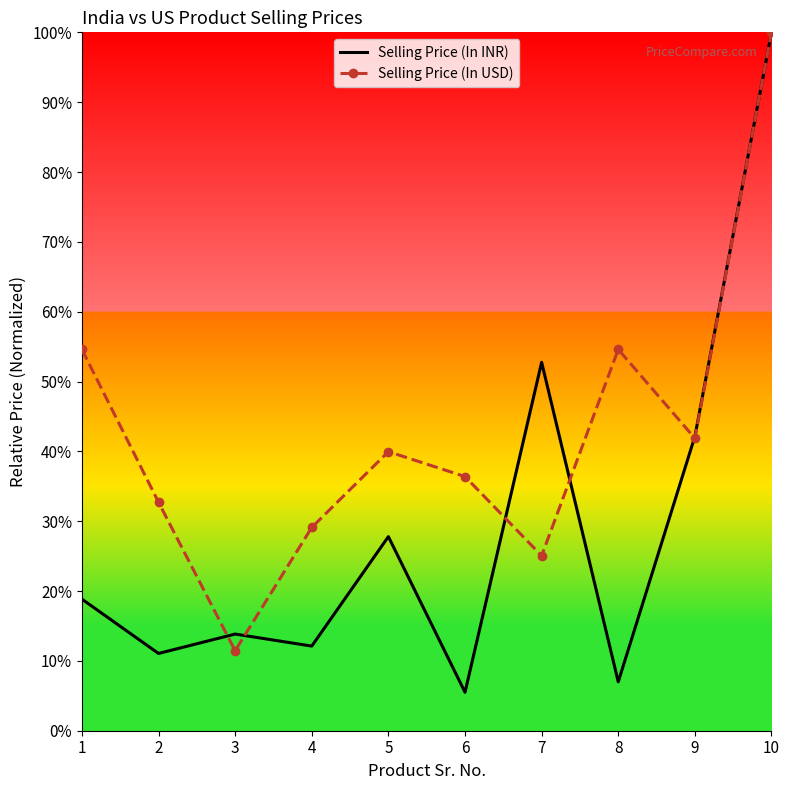

Rank the series at 1 from lowest to highest value.

Selling Price (In INR), Selling Price (In USD)